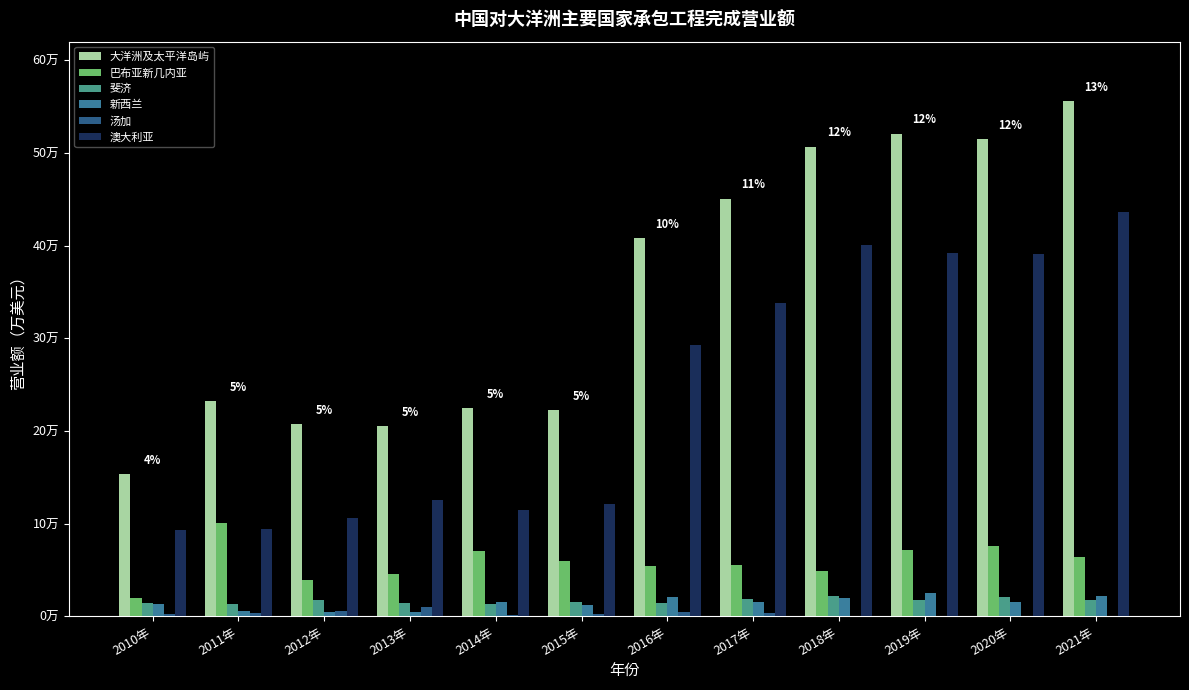

Which category has the lowest value across all series?

2019年